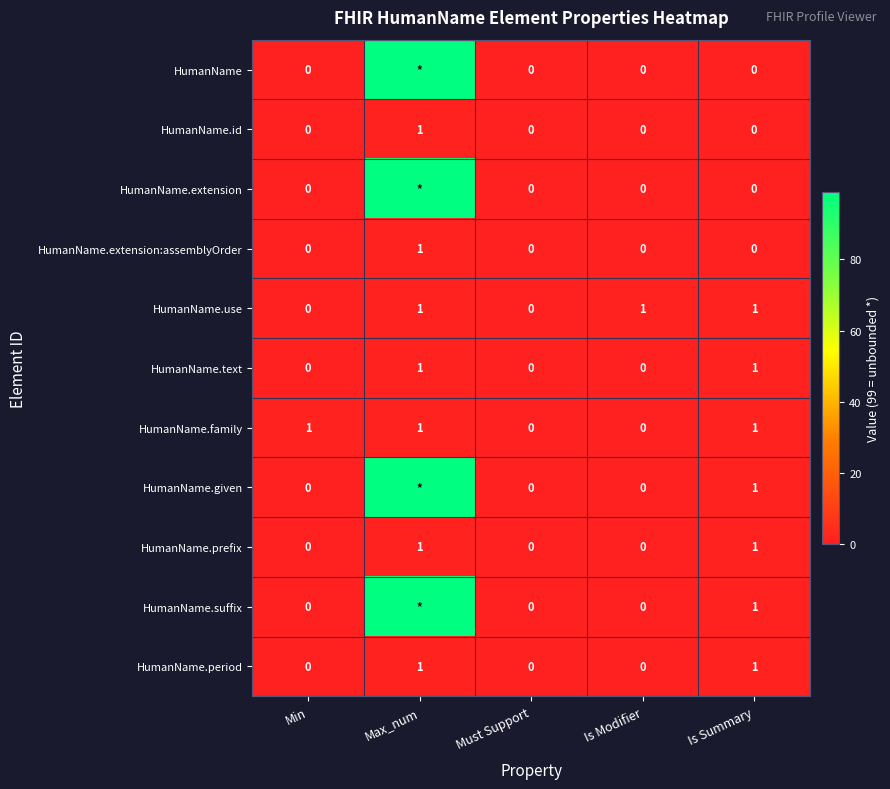

The HumanName.use series shows -1 at Must Support. True or false?

False